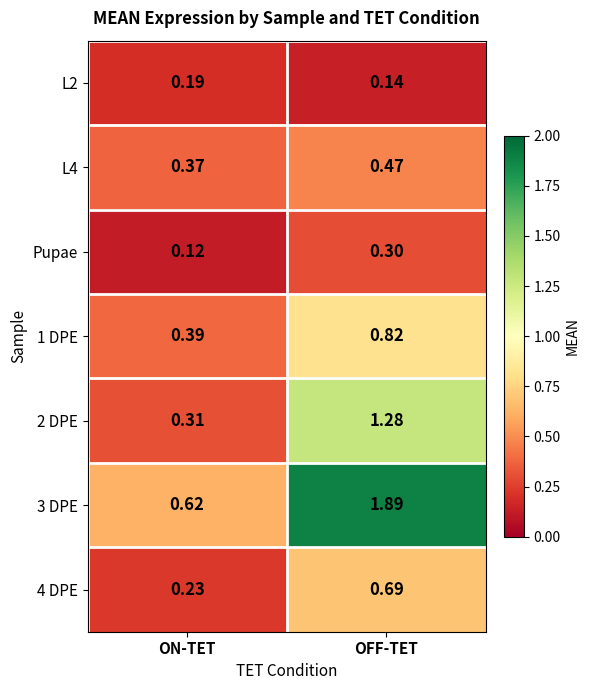

How many series are shown in this chart?

7